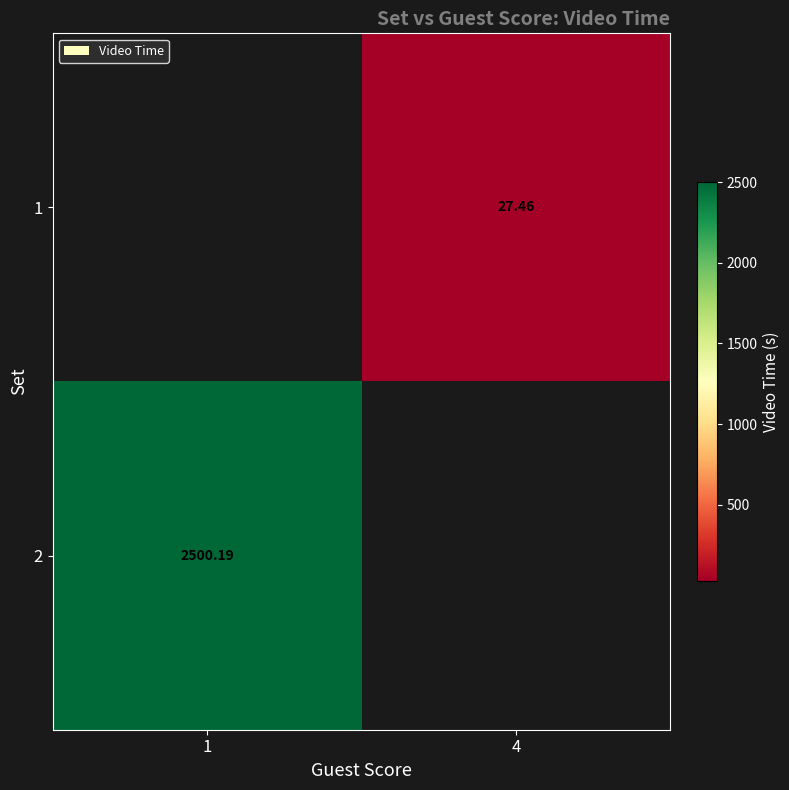

Is the value of 2 at 1 greater than the value of 1 at 4?

Yes